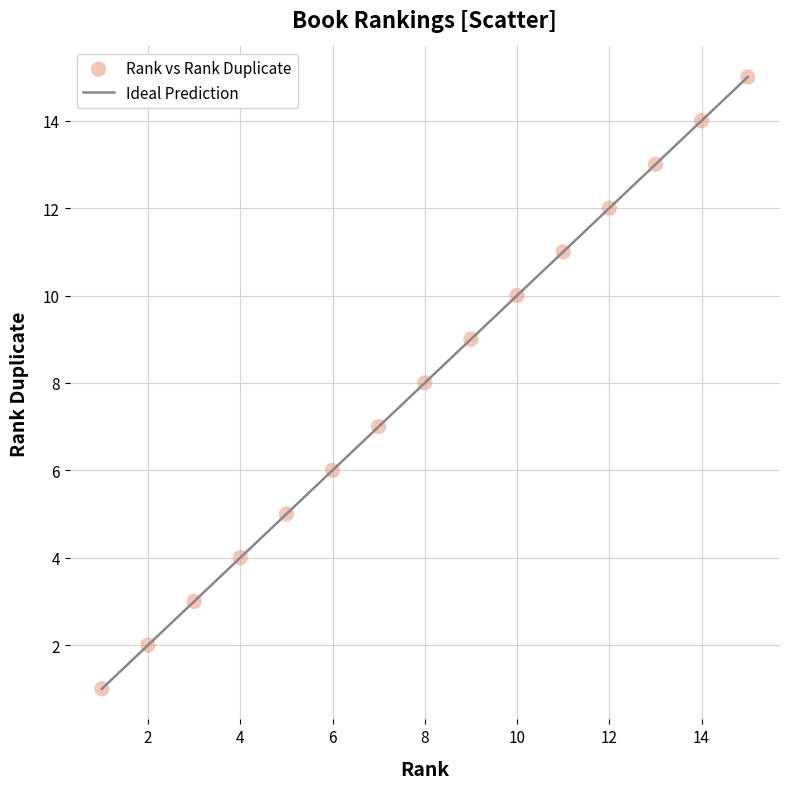

What is the range of Y values (max minus min)?

14